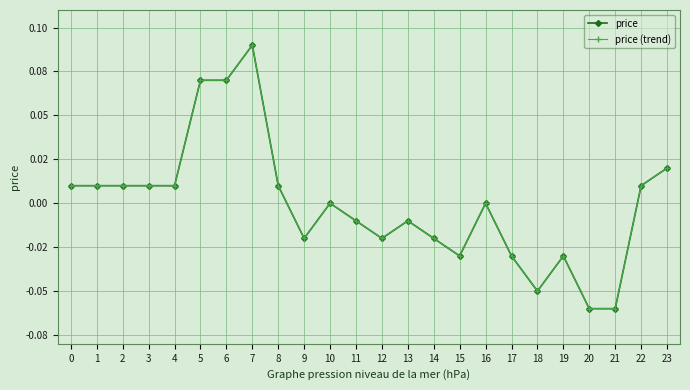

What is the value of the price (trend) point at the 8th from the left?

0.1